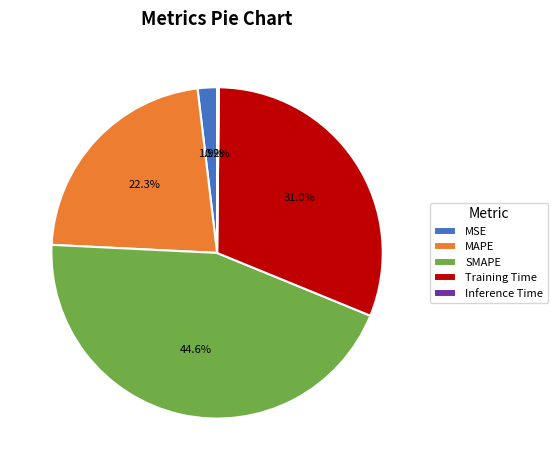

To the nearest percent, what percentage of the pie is Training Time?

31%